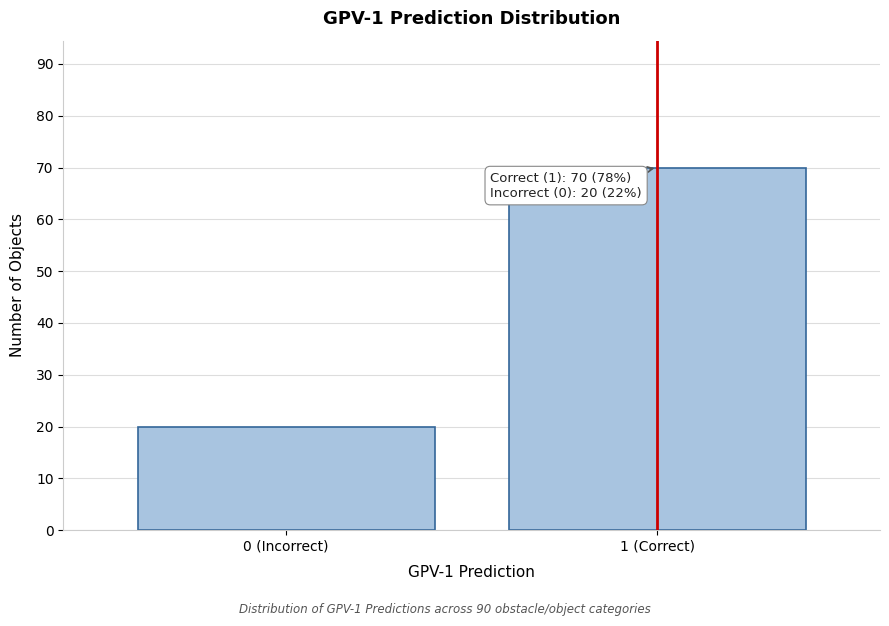

Reading left to right, extract all data points from this chart.

0 (Incorrect)=20	1 (Correct)=70